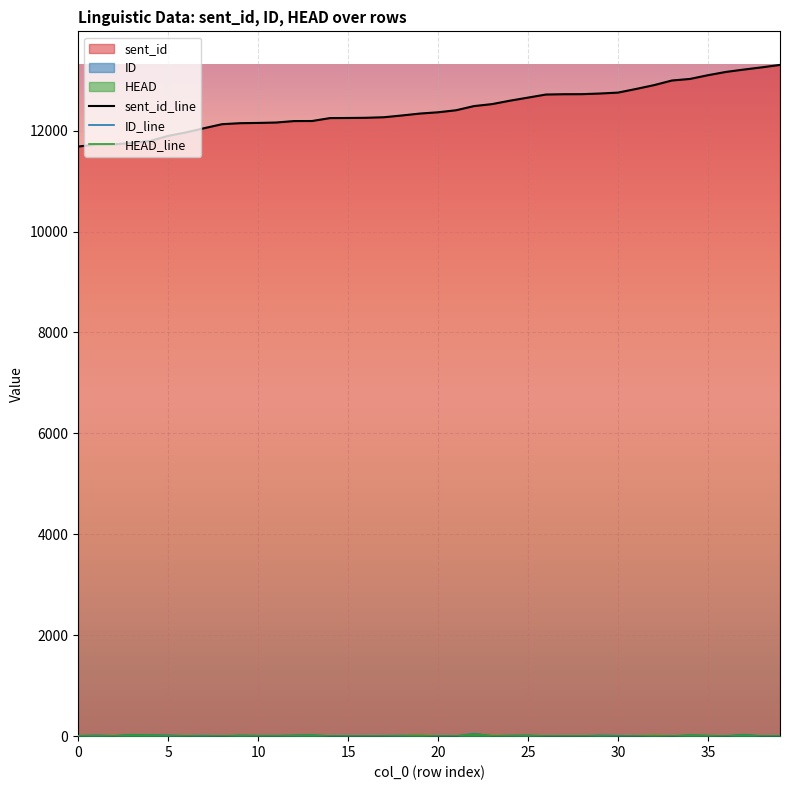

Which series has the widest spread of values?

sent_id_line